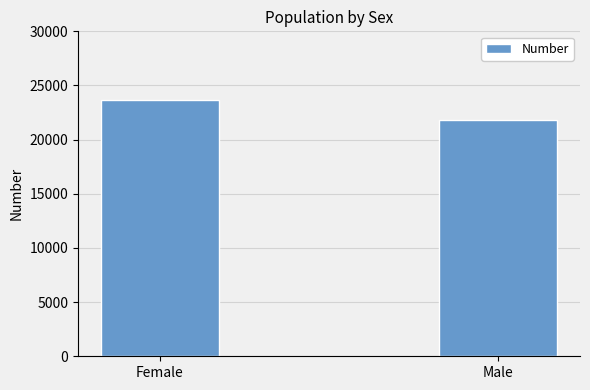

Is it true that the value at Female is 9496?

False